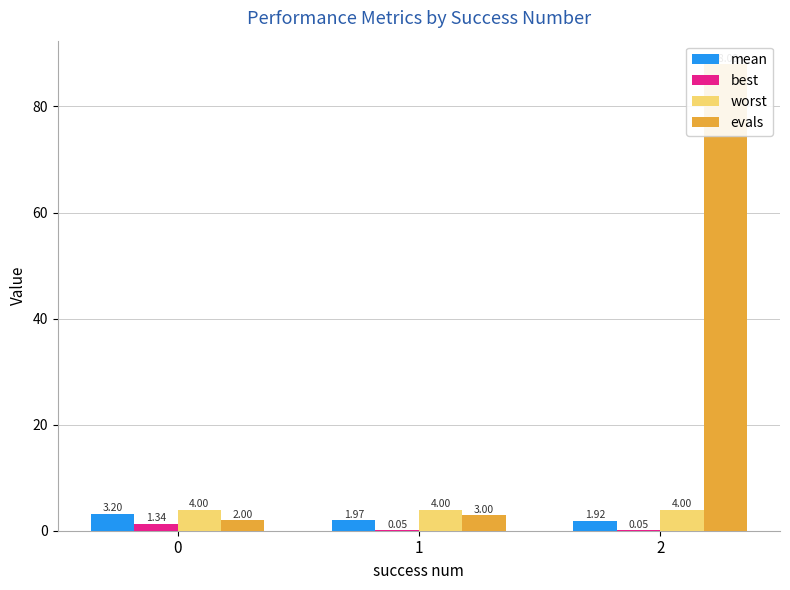

At how many categories does at least one series exceed 17?

1